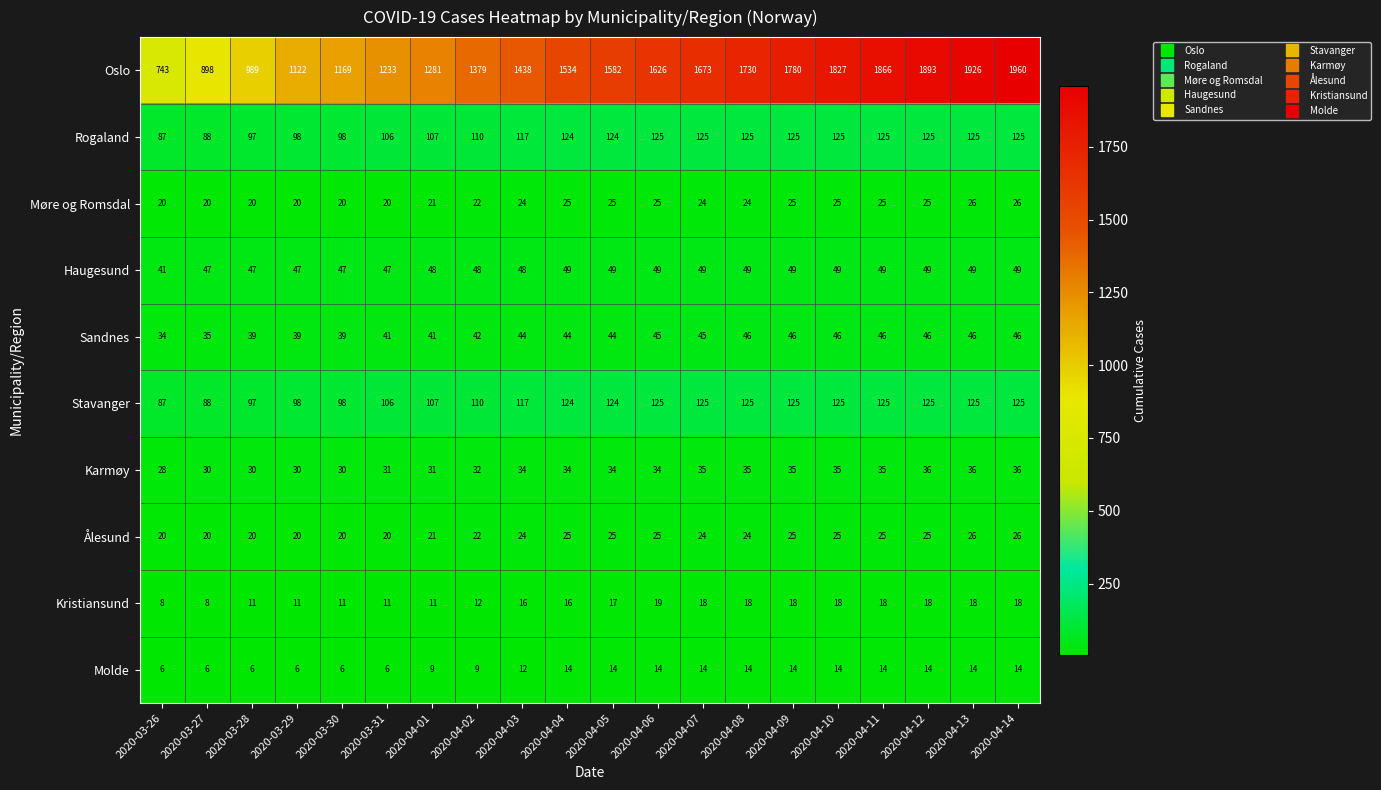

Which series changed the most between 2020-04-10 and 2020-04-13?

Oslo